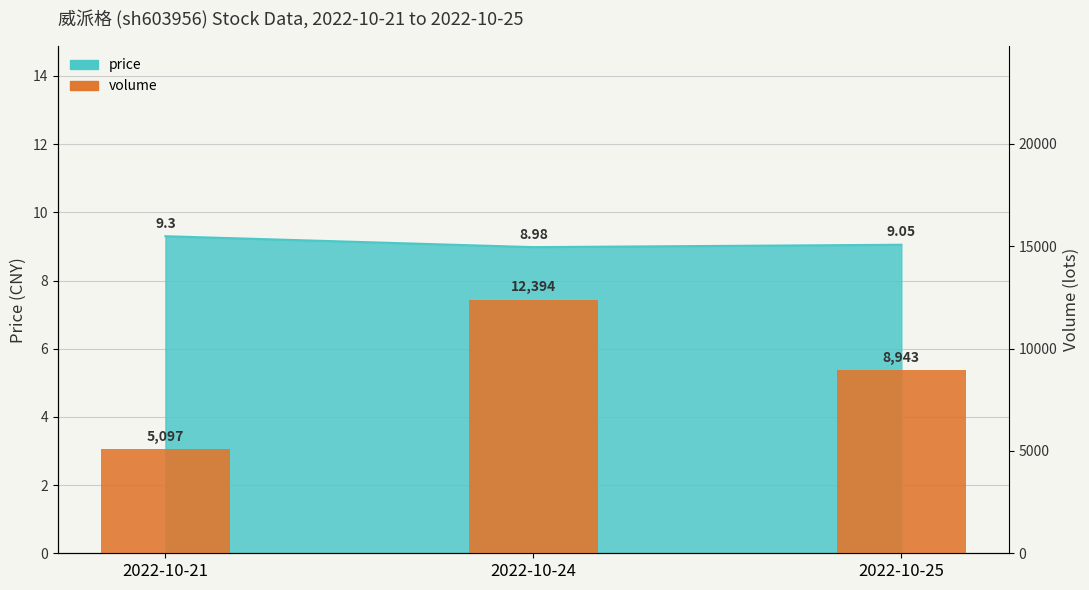

The chart shows a value of 12394 at 2022-10-24. True or false?

True